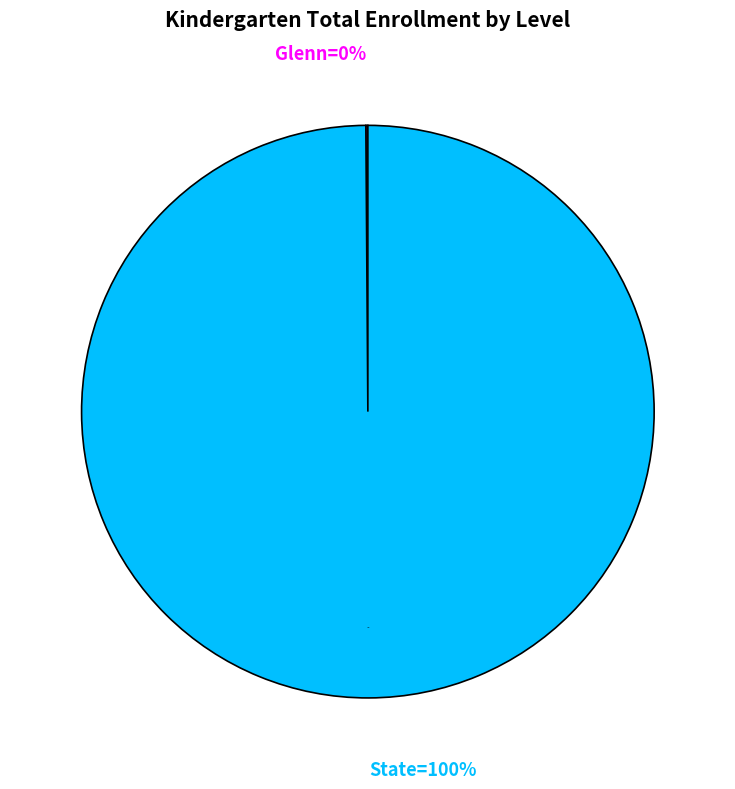

What percentage is the State slice, to the nearest percent?

100%